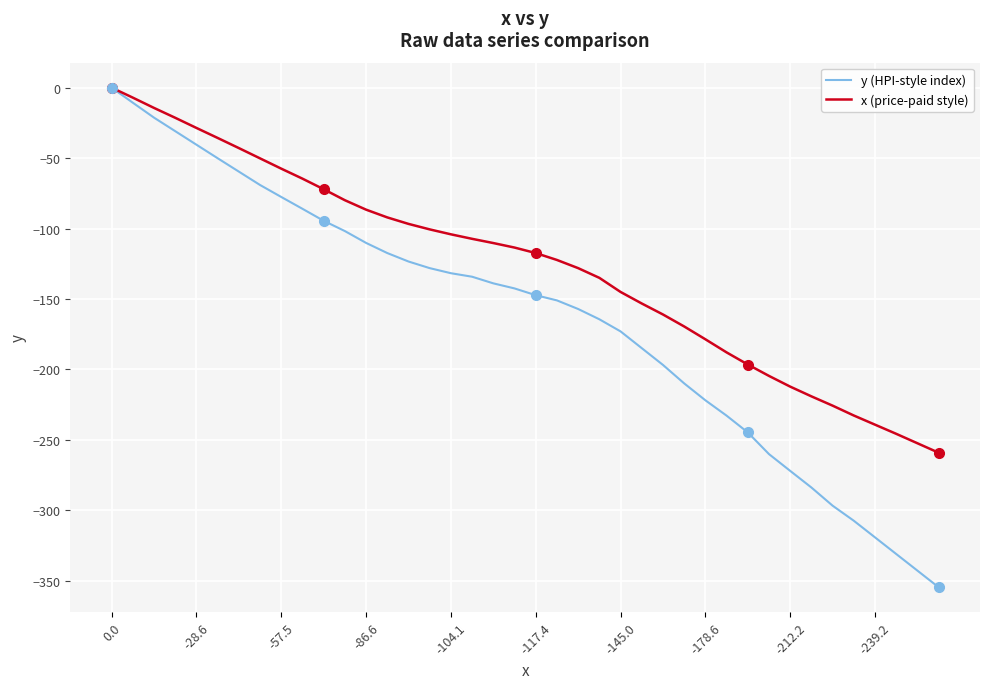

Which series has the largest range (max minus min)?

y (HPI-style index)